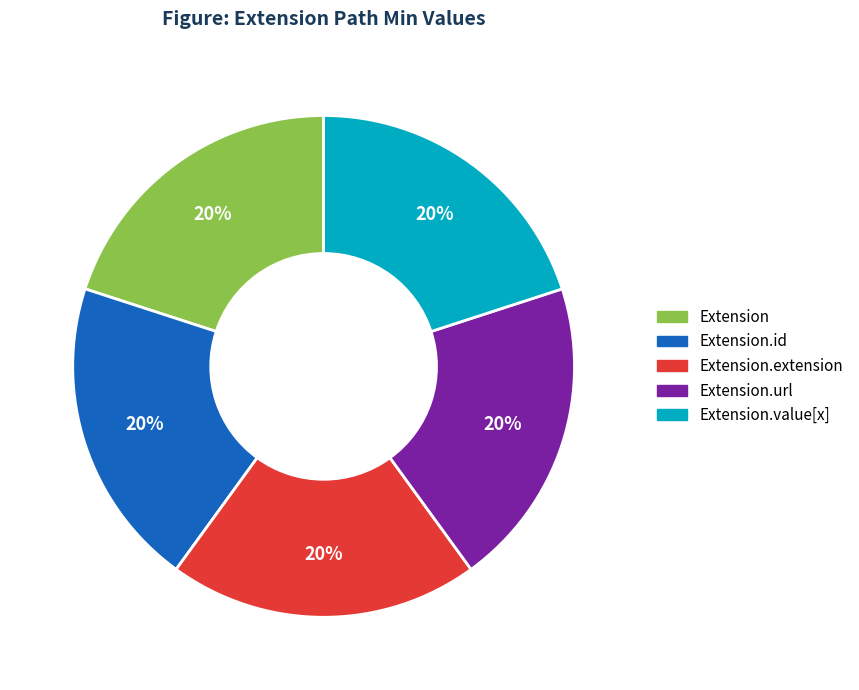

Is the sum of Extension.extension and Extension greater than half?

No